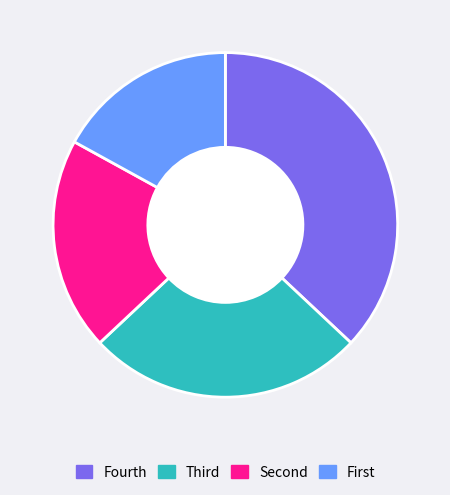

Is there a majority slice in this chart?

No